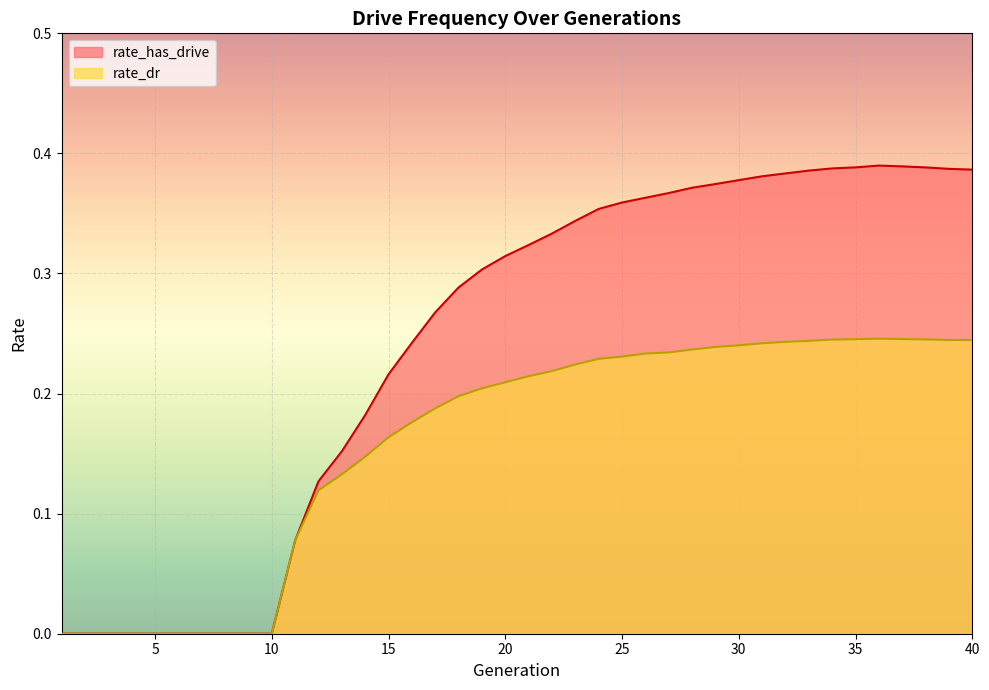

Between 19 and 32, which series saw the biggest shift?

rate_has_drive